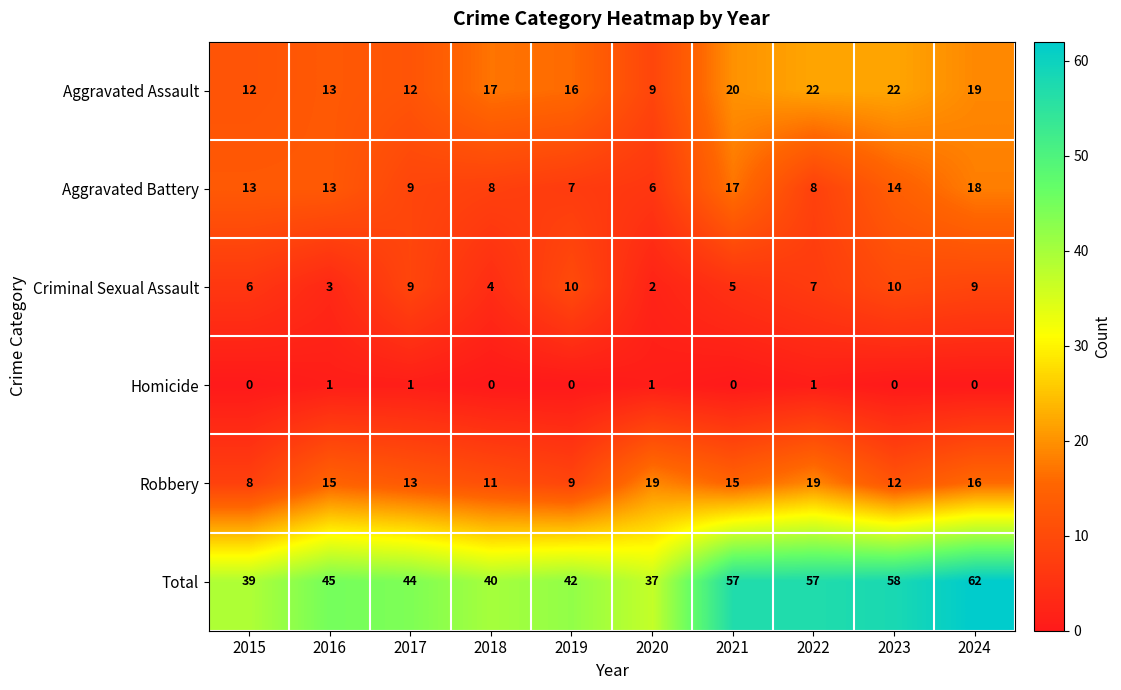

What is the sum of all Aggravated Battery values?

113